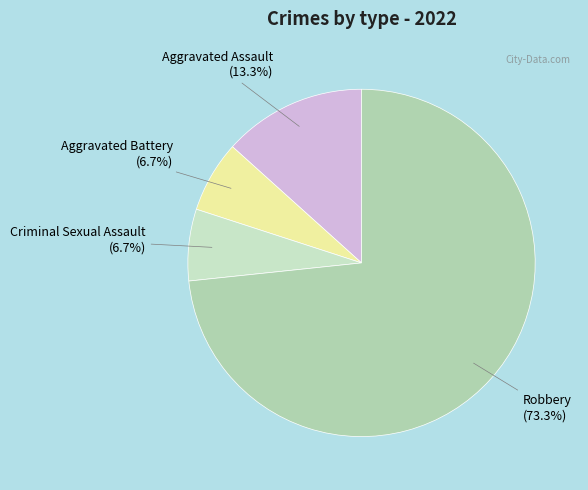

Between Criminal Sexual Assault and Robbery, which is larger?

Robbery